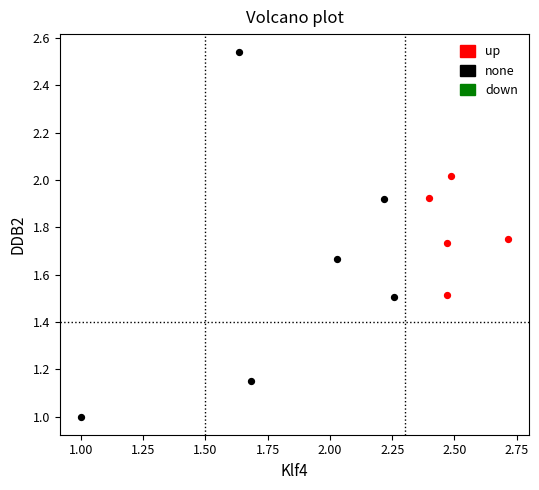

Which series reaches the maximum Y coordinate?

none